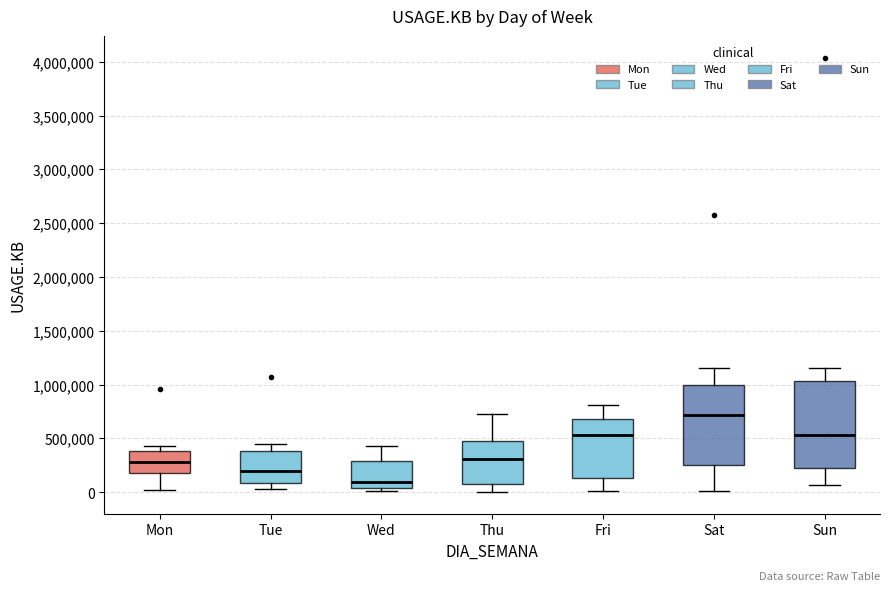

Which box's median line is the lowest?

Wed